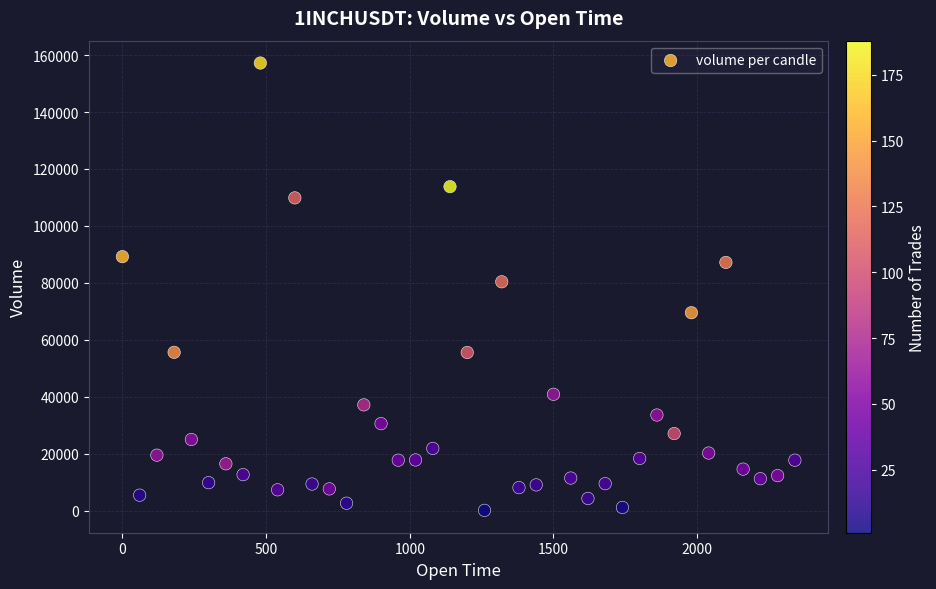

What is the range of Y values (max minus min)?

157137